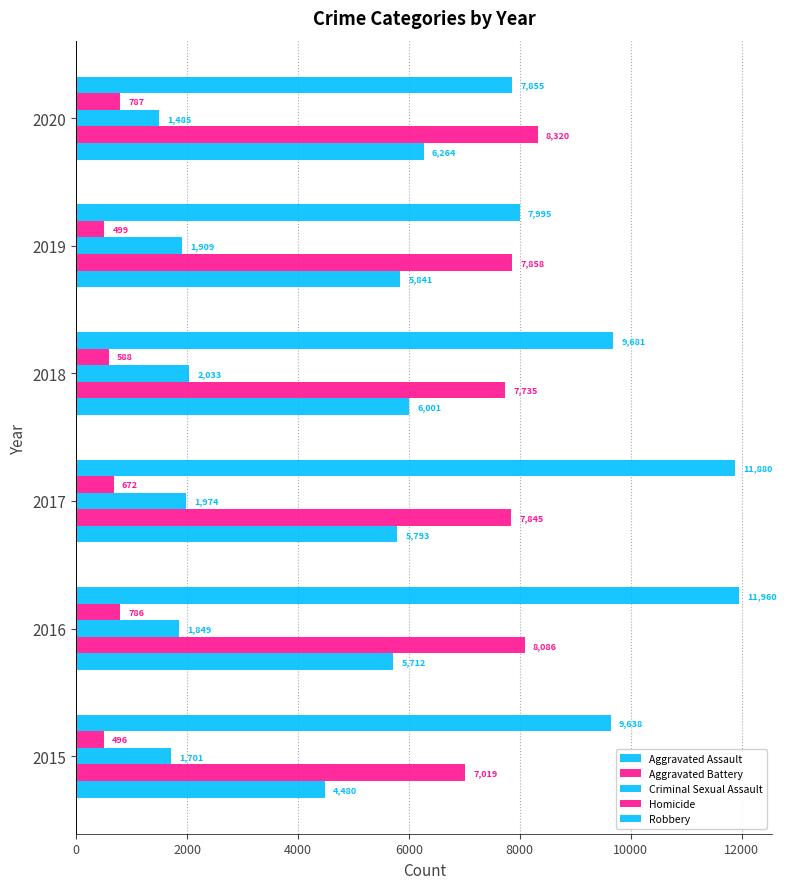

How many data points does each series have?

6